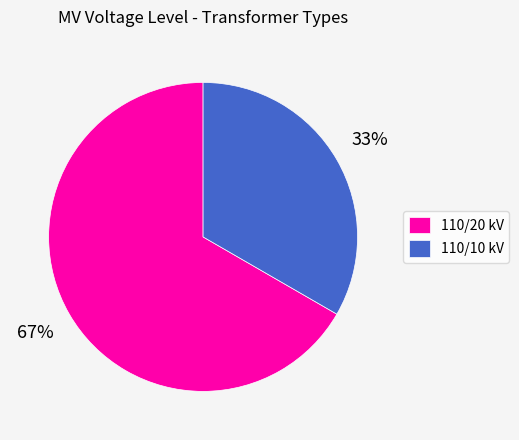

Combined, do 110/20 kV and 110/10 kV account for over 50%?

Yes